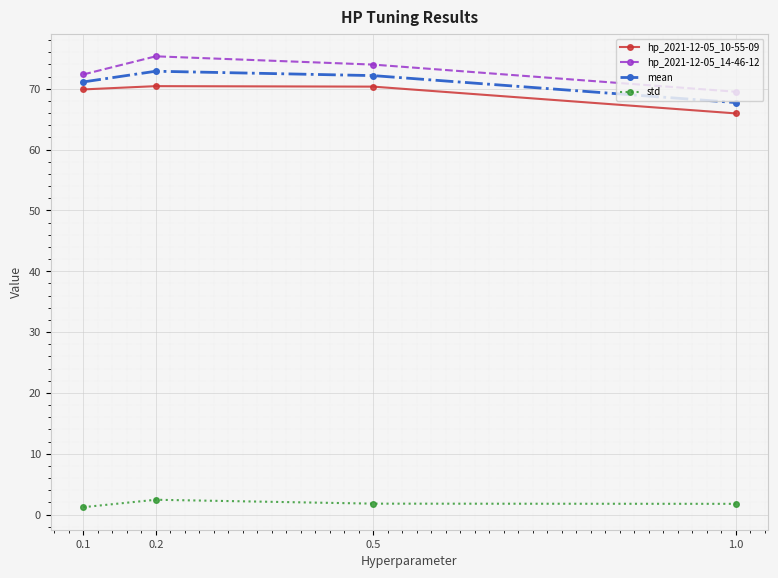

What is the smallest value displayed?

1.2